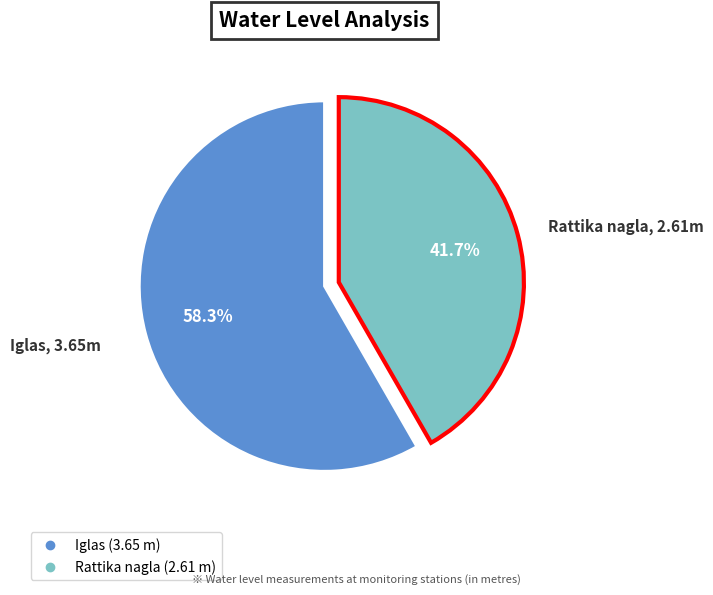

Is it true that Iglas is 58% of the pie?

True